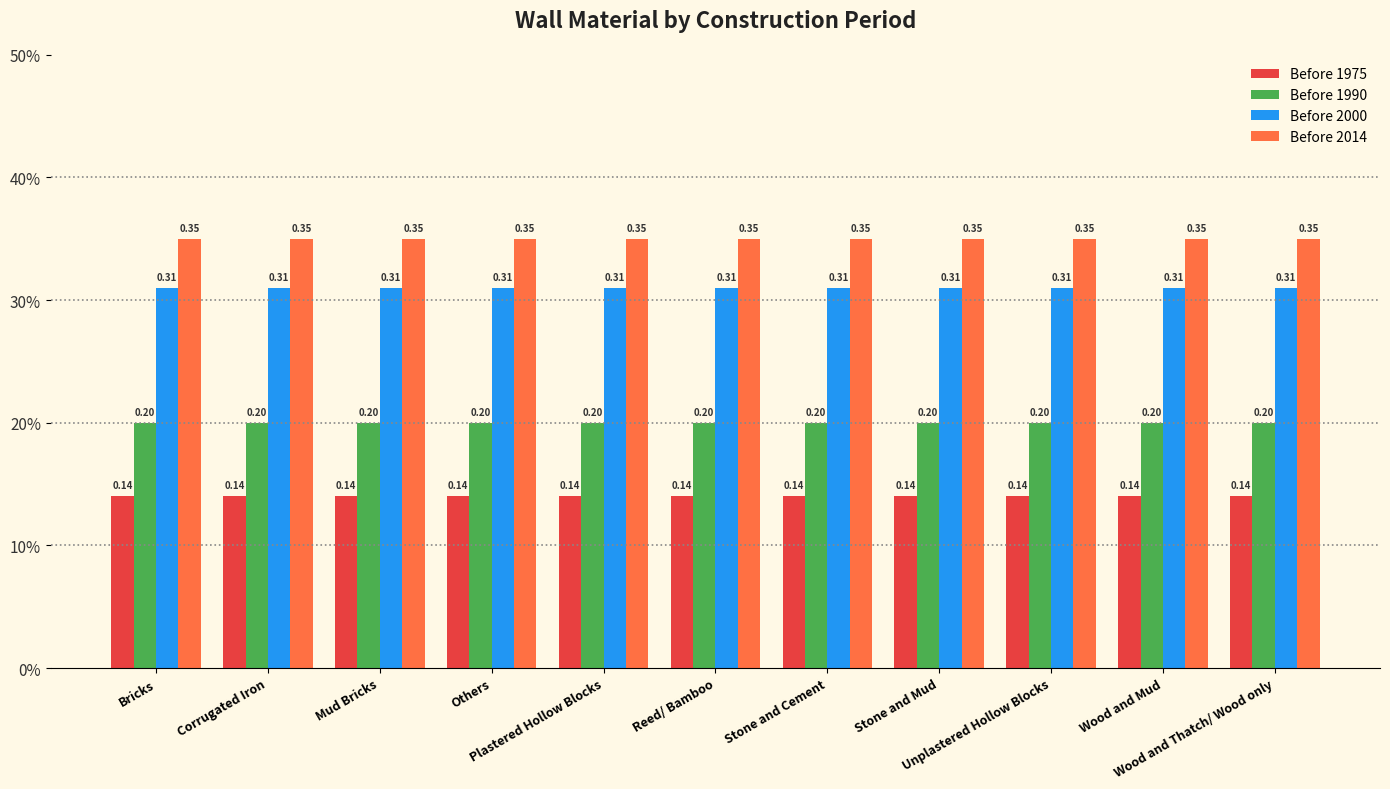

What are all the series names shown in the legend?

Before 1975, Before 1990, Before 2000, Before 2014